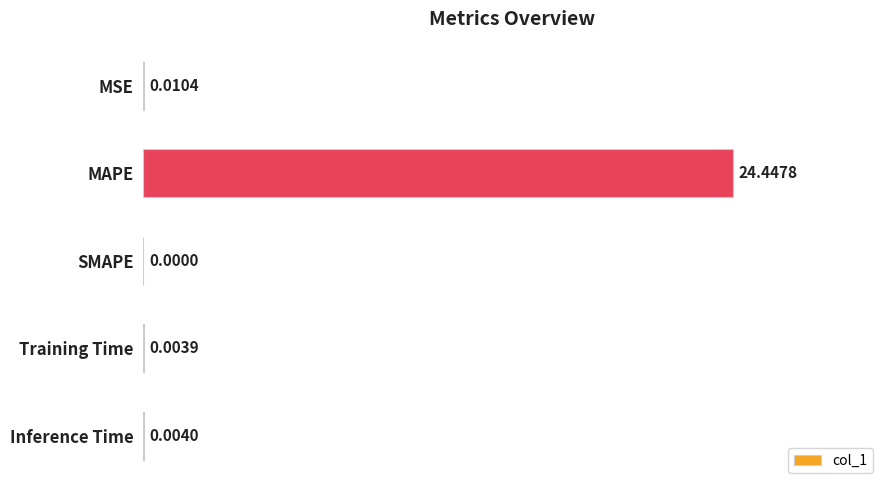

At which label is the value closest to 12?

MSE